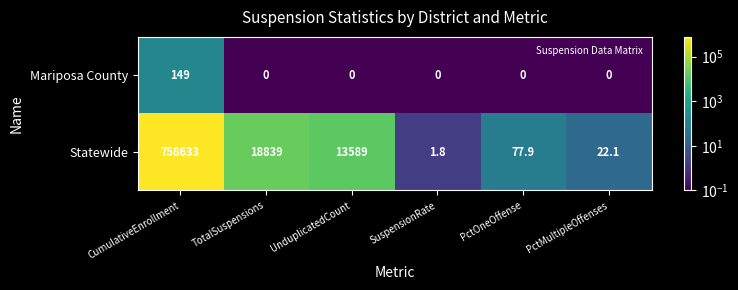

What is the minimum value for Statewide?

1.8